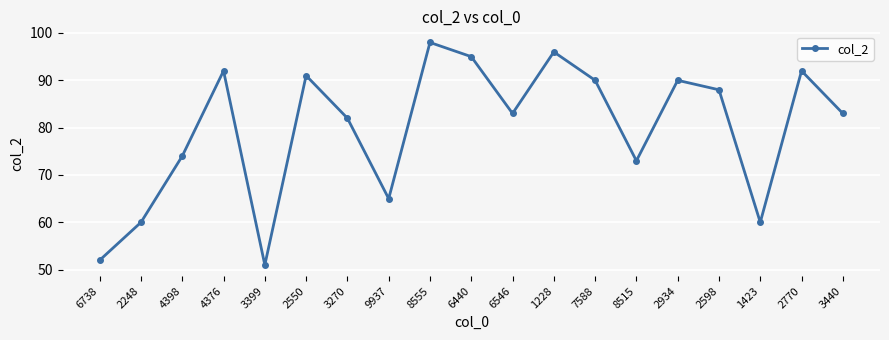

What is the value of the 10th point from the left?

95